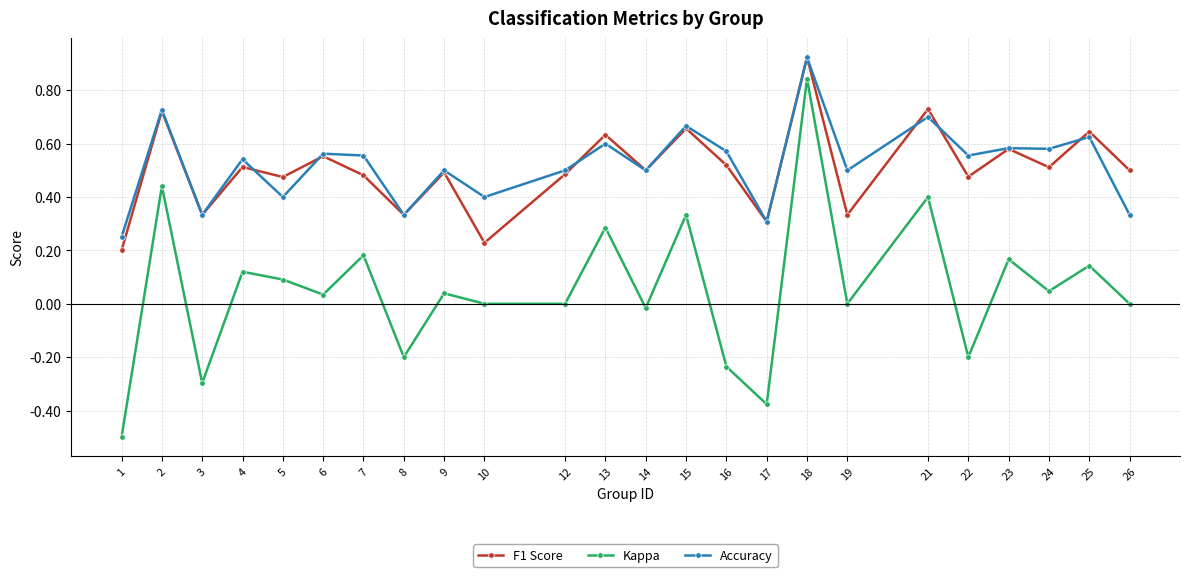

What is the sum of all Accuracy values?

12.6